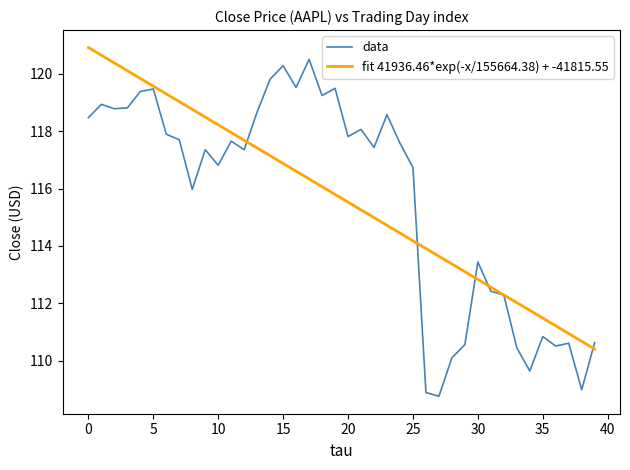

What is the minimum value shown in the chart?

108.8